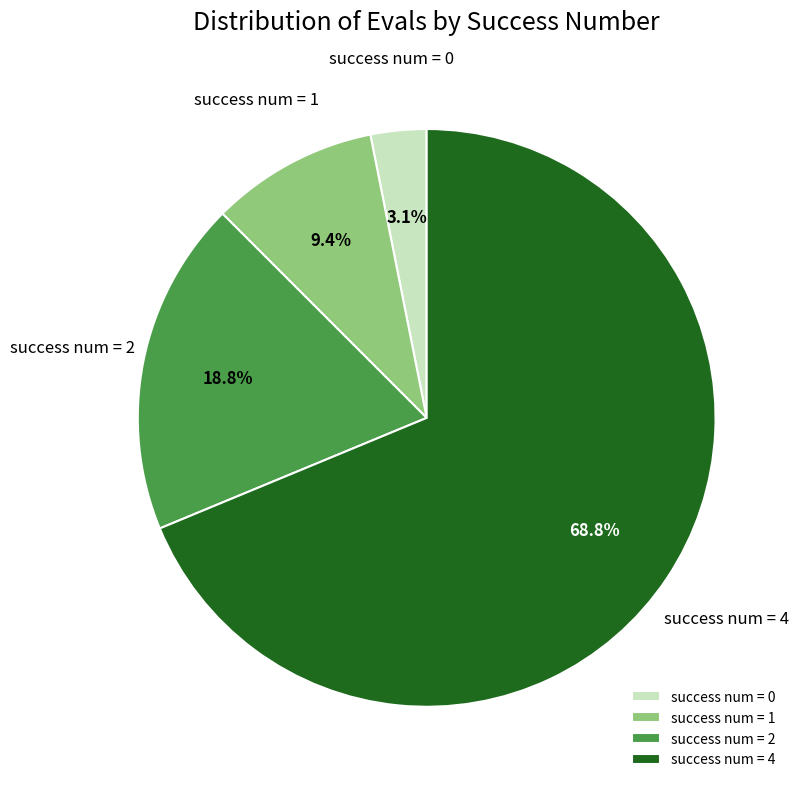

Which slice is the largest?

success num = 4